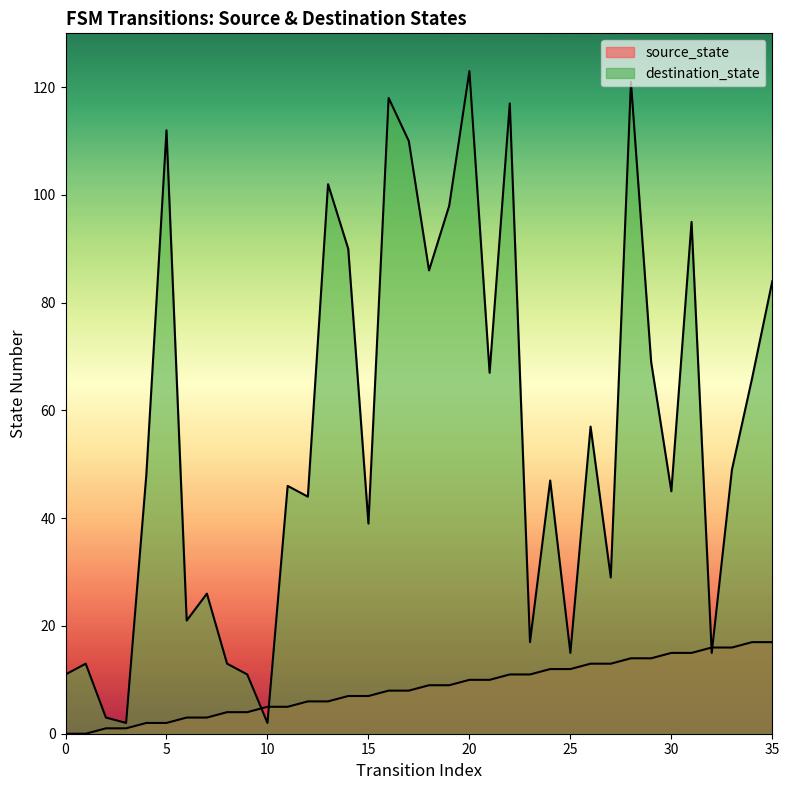

What is the value of the destination_state point at the 16th from the left?

39